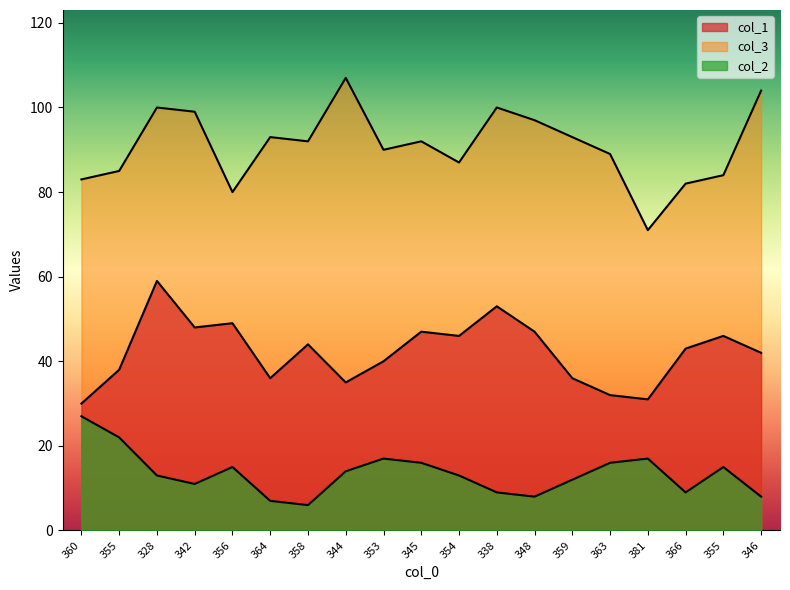

At which category does col_3 reach its first local valley?

356